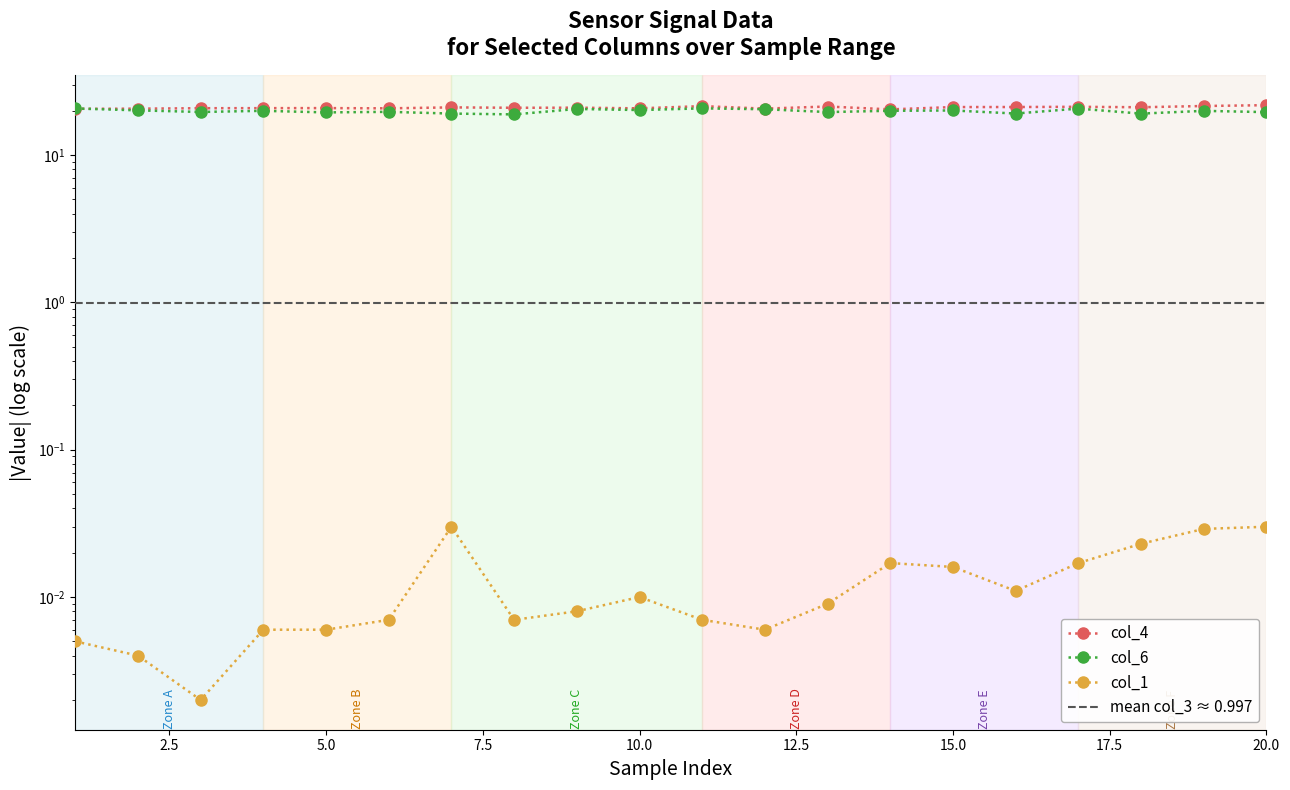

Does the chart display data point markers on the line(s)?

Yes